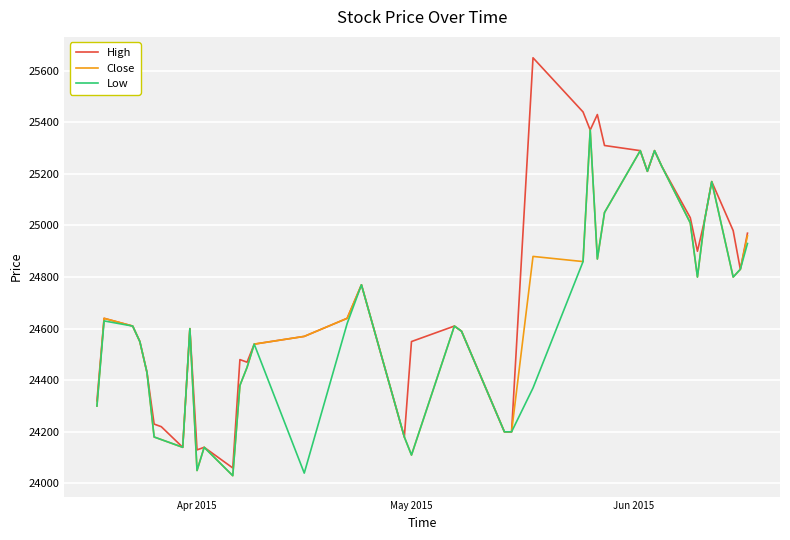

Which series has the largest range (max minus min)?

High